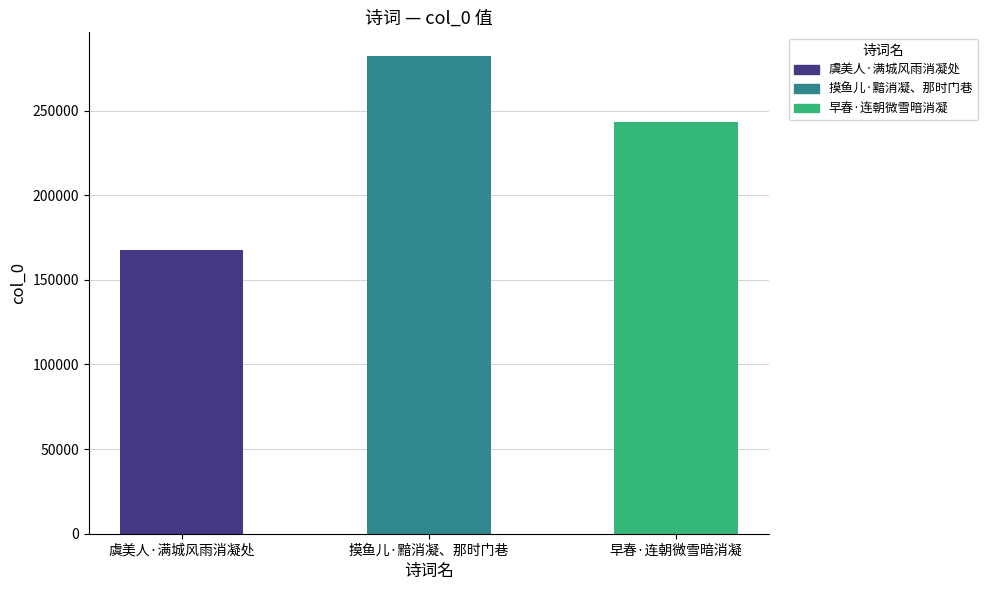

What is the value of the 3rd bar from the left?

243322